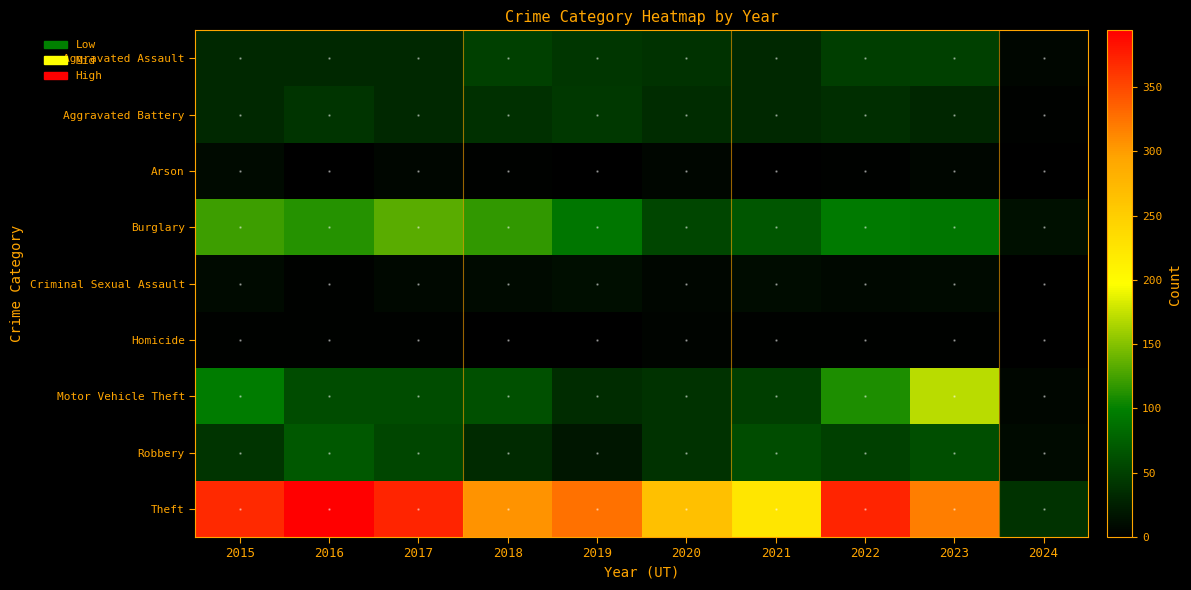

At which category does the chart reach its minimum across all series?

2021